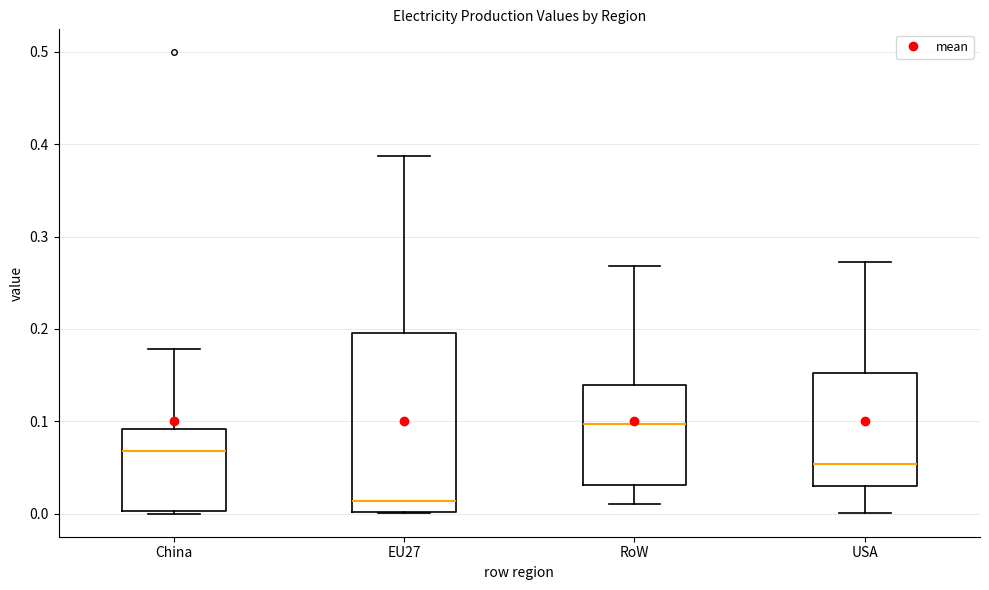

Which box has the highest median line?

RoW